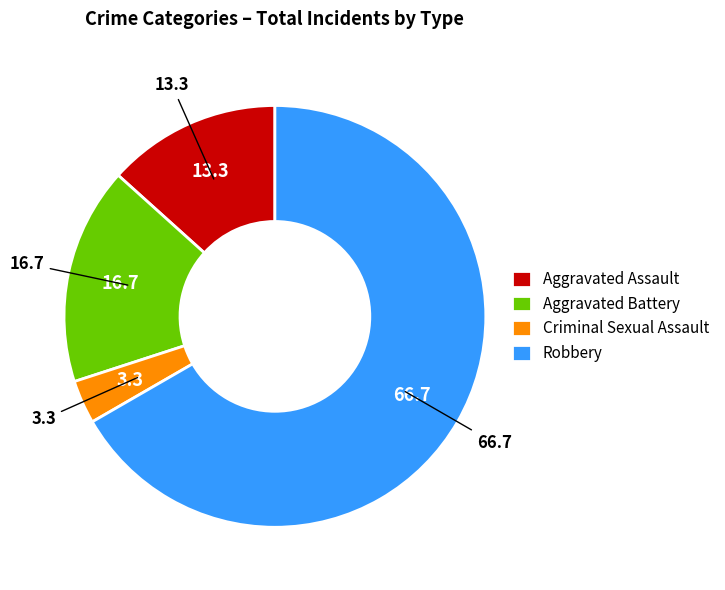

Combined, do Aggravated Battery and Aggravated Assault account for over 50%?

No